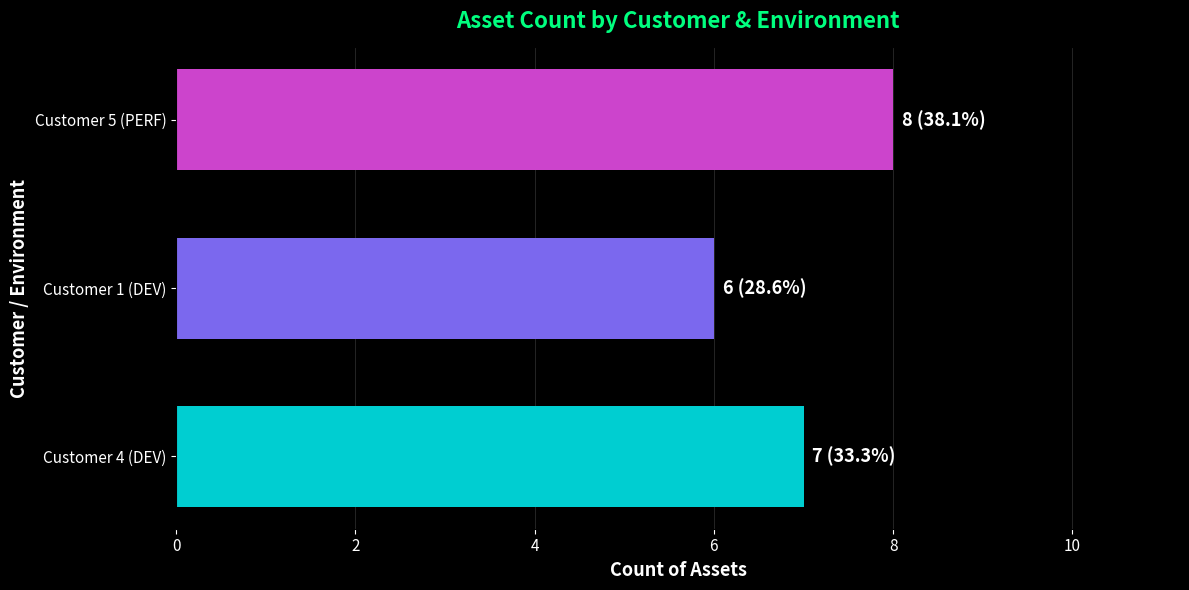

True or false: the data shows 6 at Customer 1 (DEV).

True